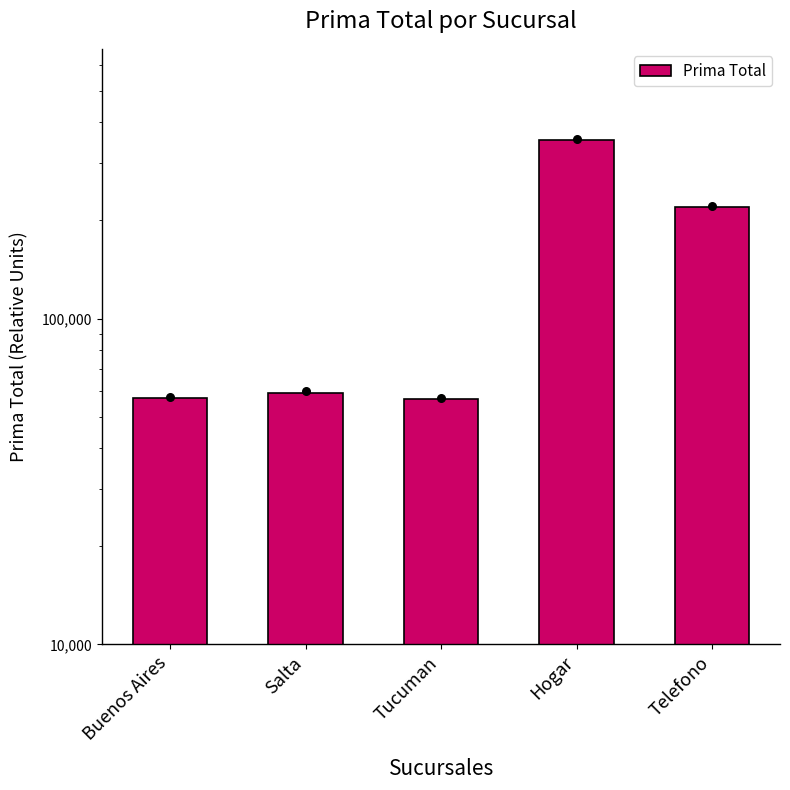

What is the change in value from Buenos Aires to Salta?

+1915